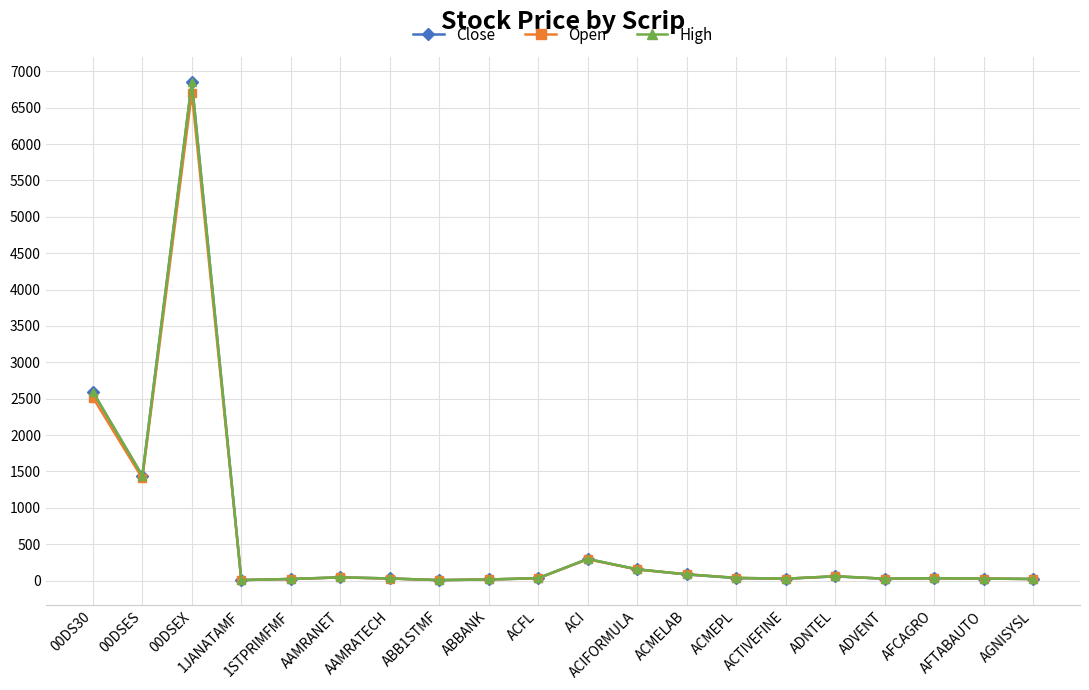

What is the difference between the second highest and minimum values in the High series?

2589.3